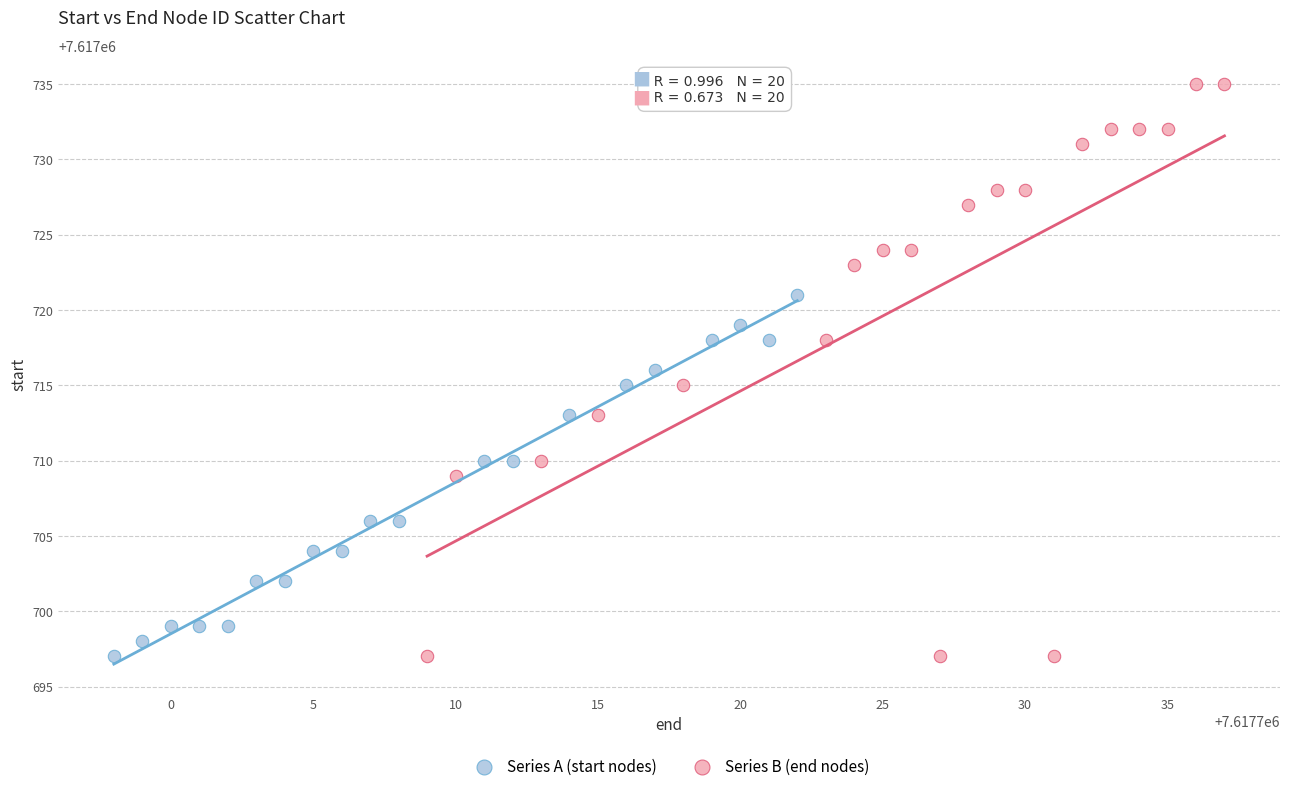

Which series reaches the maximum Y coordinate?

Series B (end nodes)